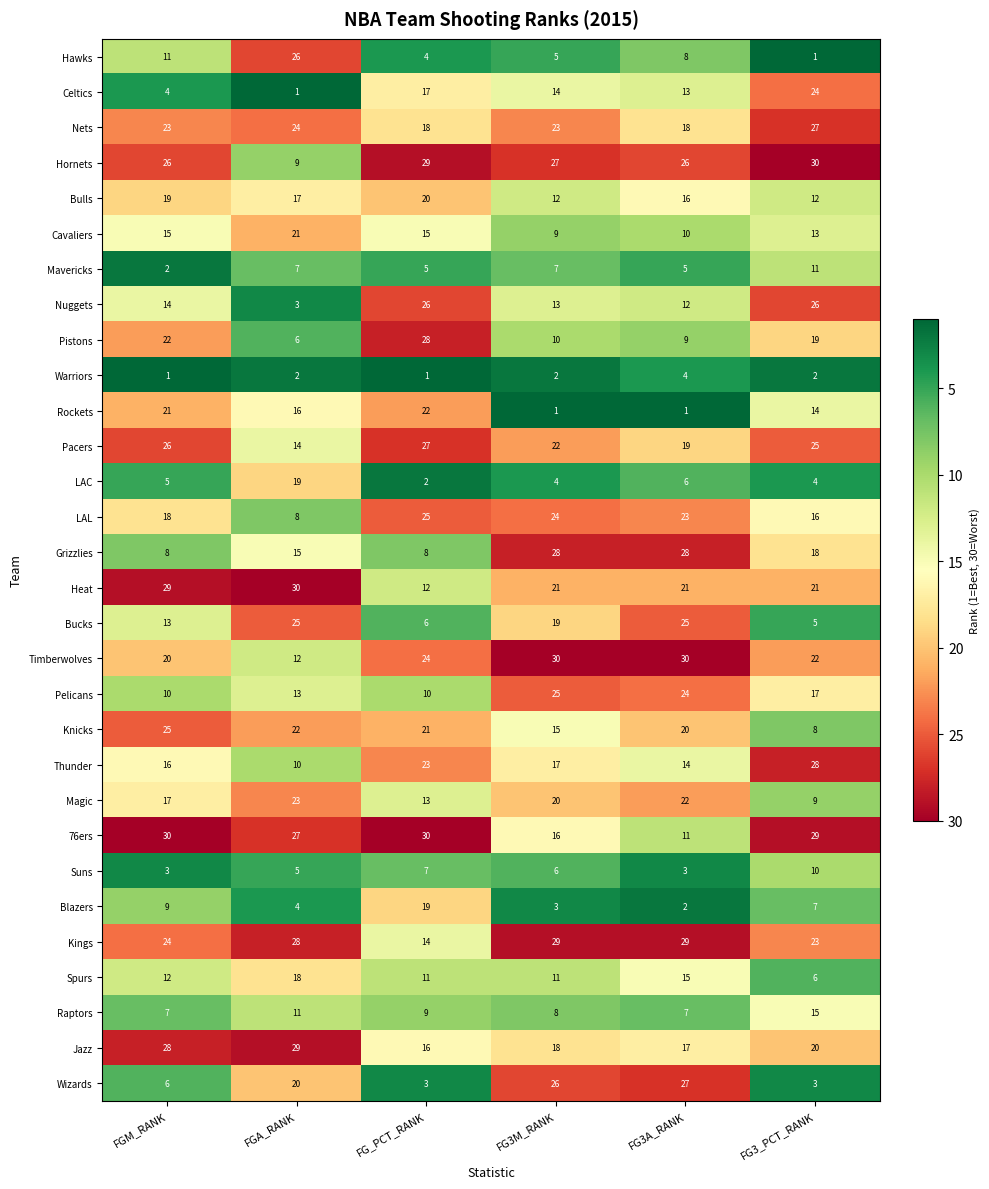

What is the total value across all series at FG_PCT_RANK?

465